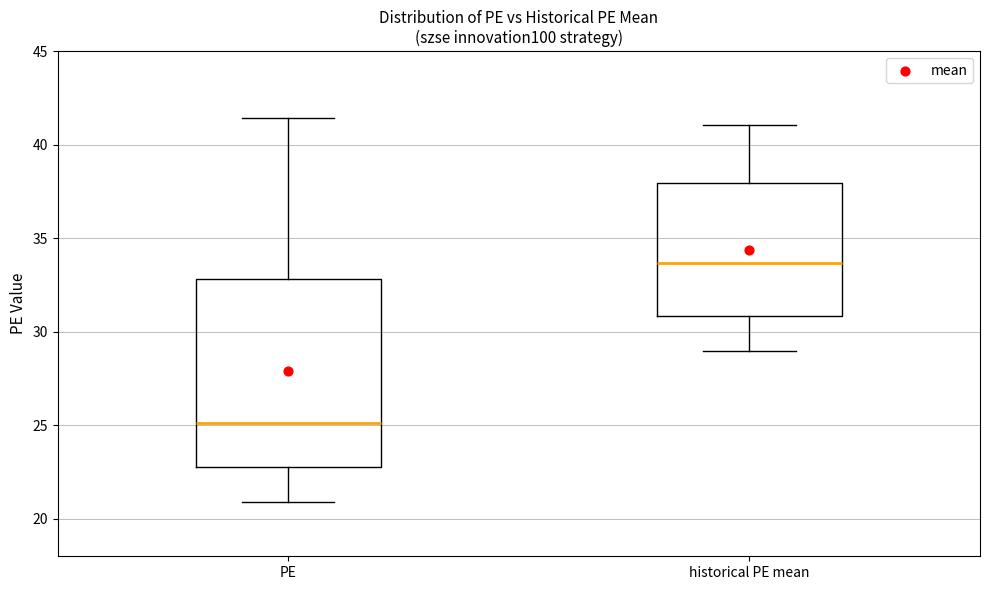

Which box's median line is the lowest?

PE